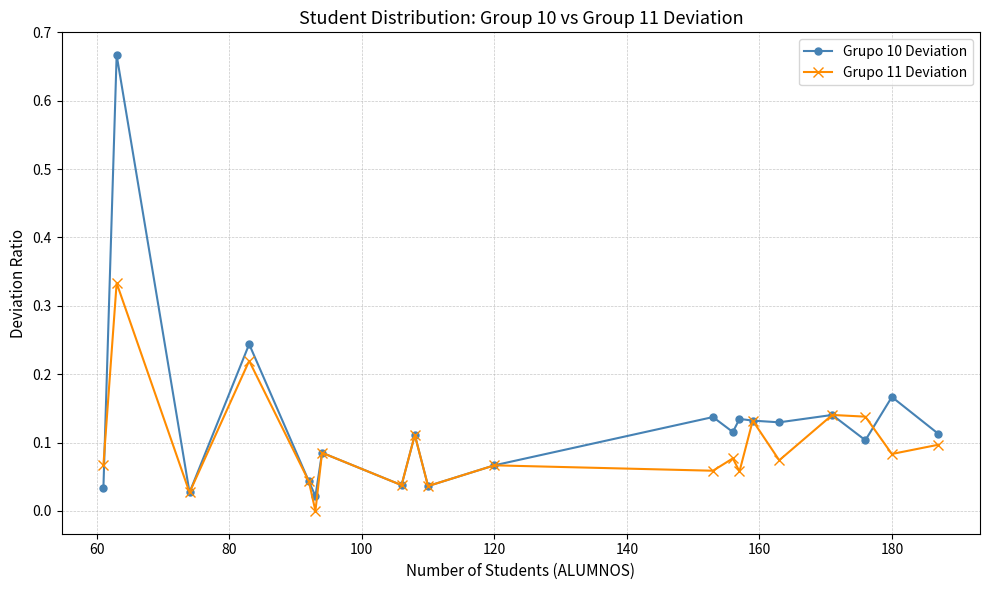

True or false: Grupo 10 Deviation has more than 0 interior local peaks.

True